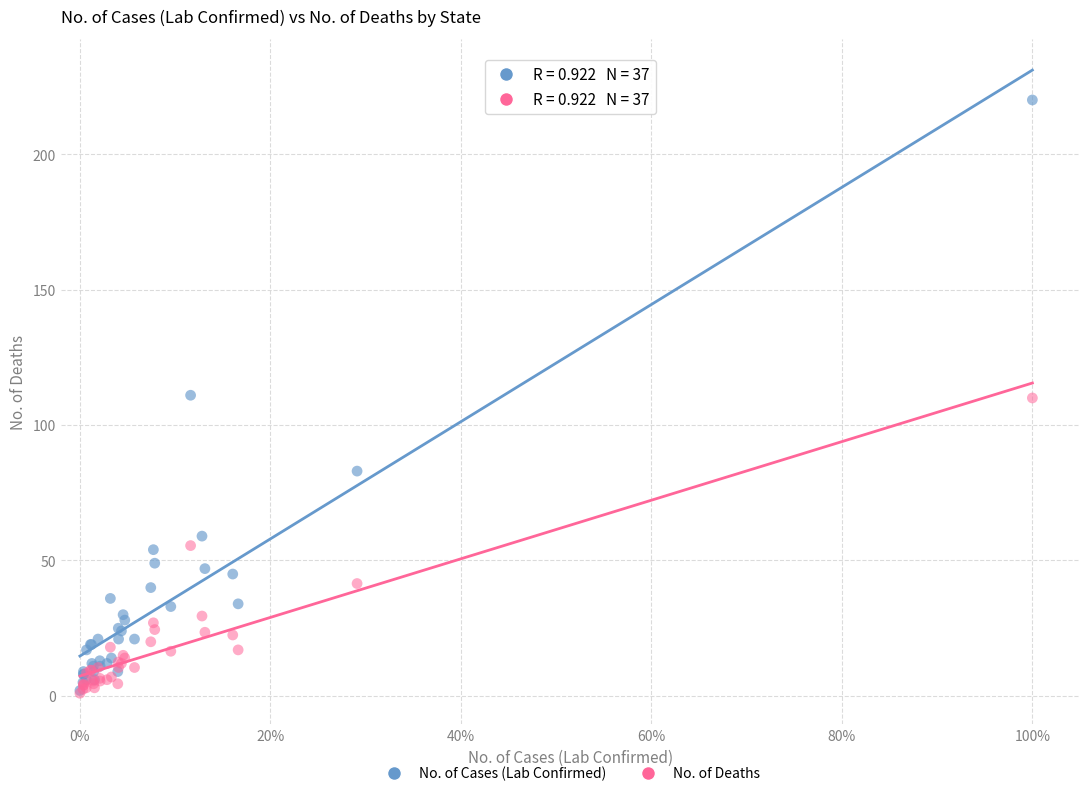

What are all the series names shown in the legend?

No. of Cases (Lab Confirmed), No. of Deaths